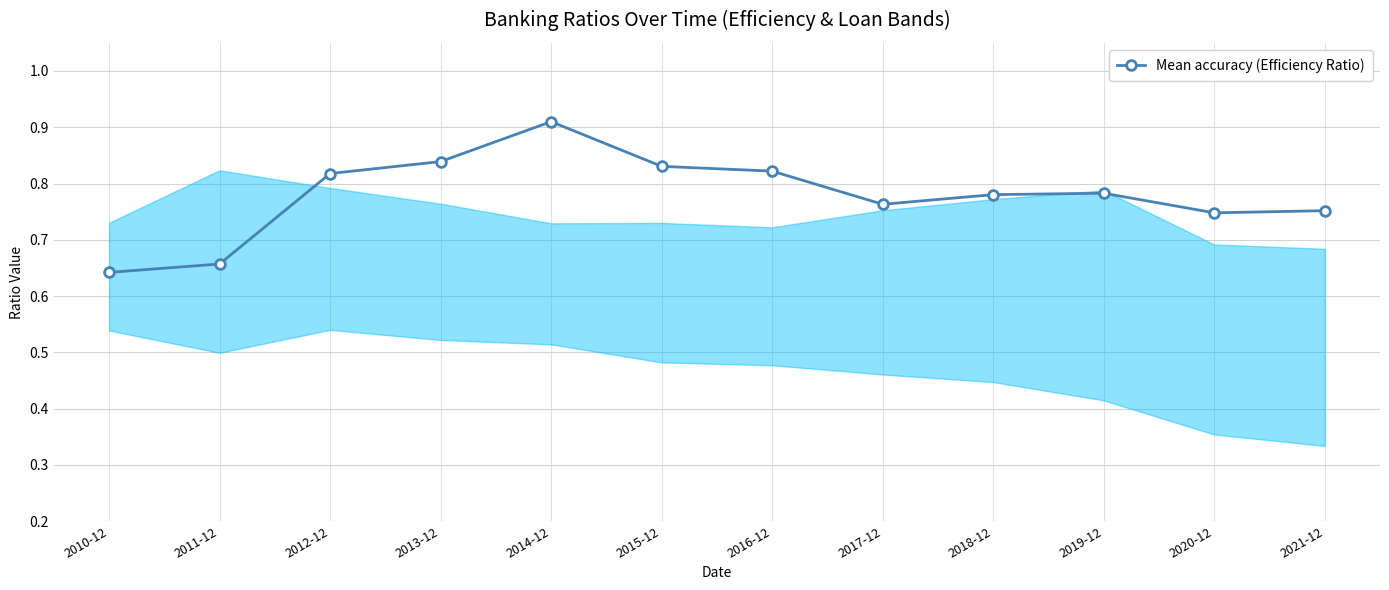

What is the sum of all values?

9.3